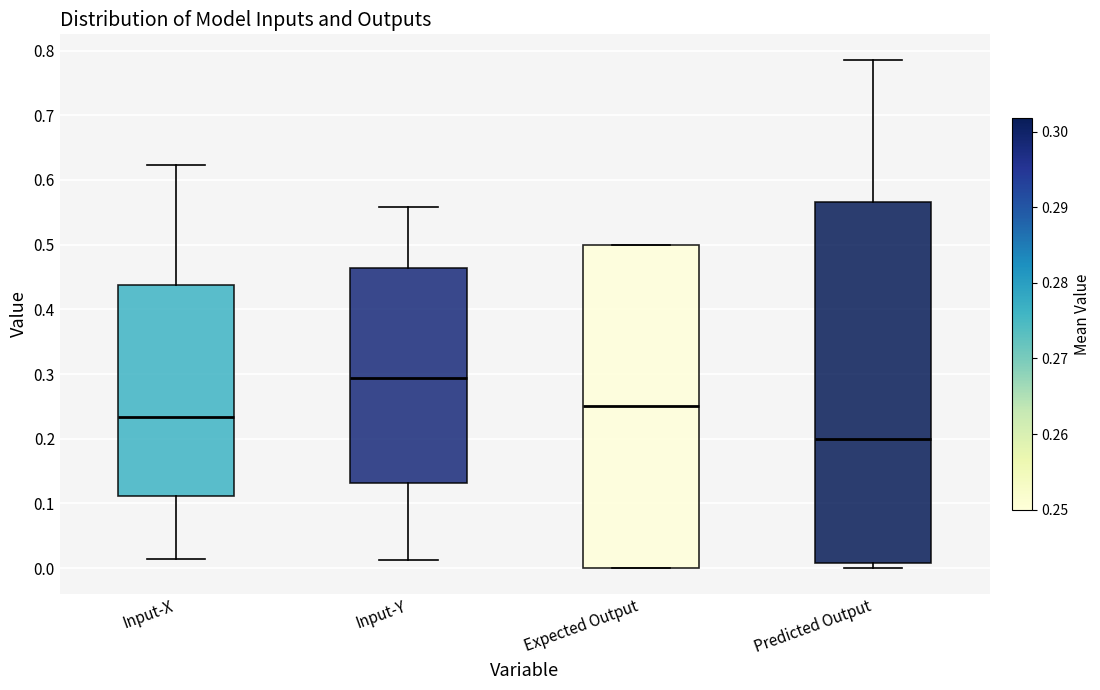

Where is the lower edge of the box for Predicted Output on the y-axis? The values are not printed on the chart, so give them approximately, as read against the axis.

0.01